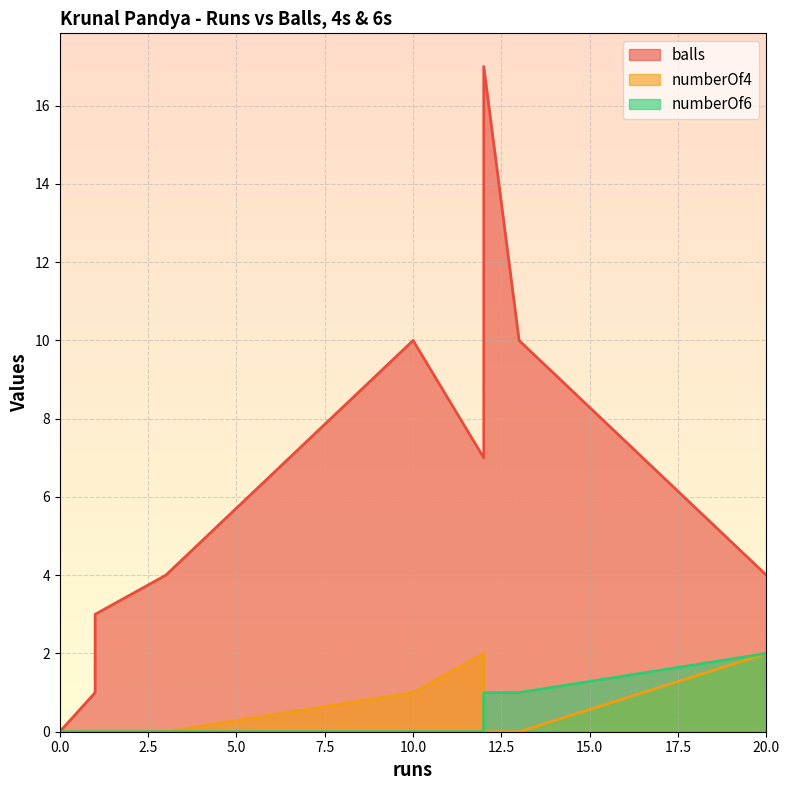

What are all the series names shown in the legend?

balls, numberOf4, numberOf6